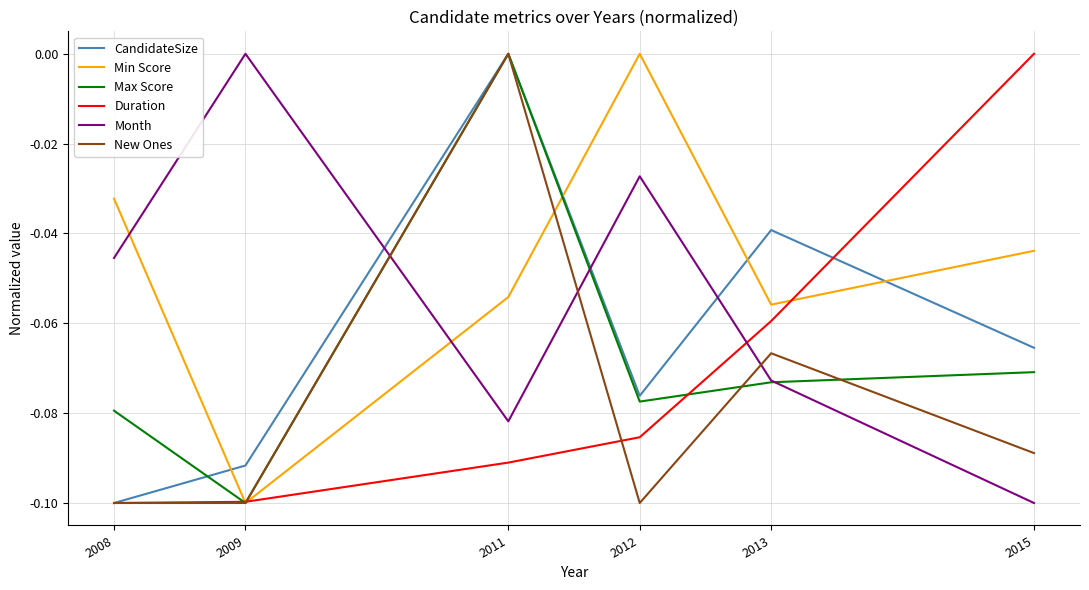

Where is the first local minimum for Min Score?

2009